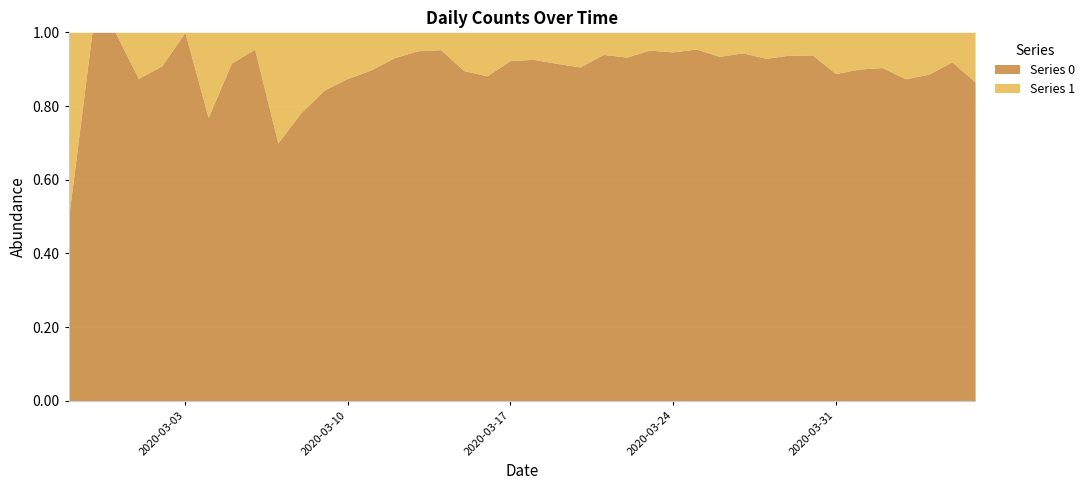

The value of Series 1 at 2020-03-05 is 2. True or false?

False